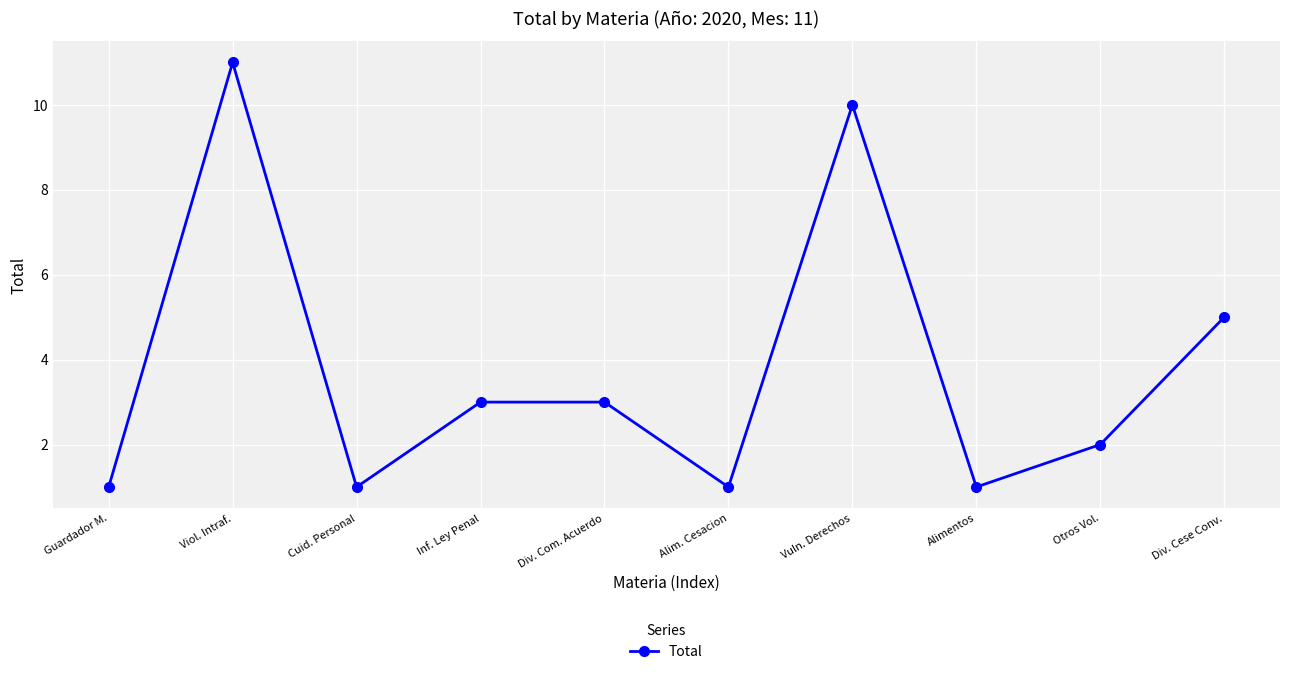

What is the sum of all values?

38